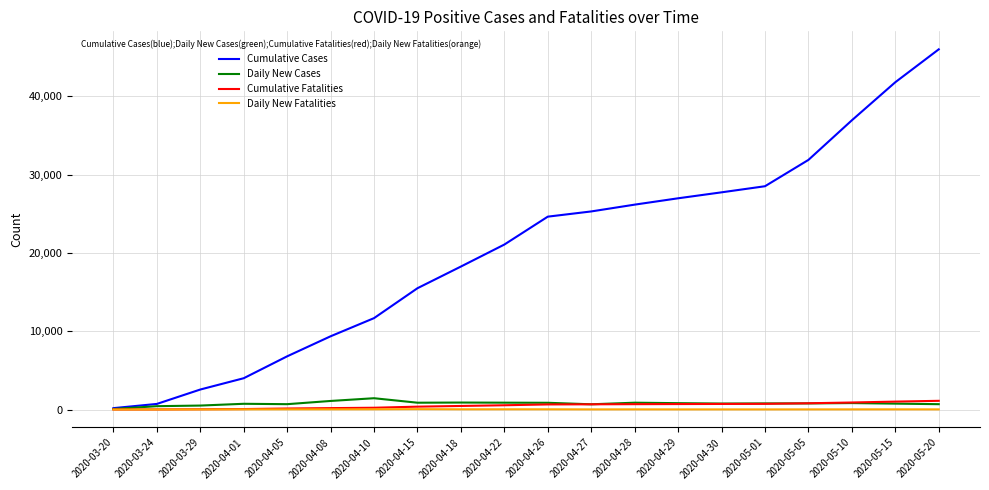

What are all the series names shown in the legend?

Cumulative Cases, Daily New Cases, Cumulative Fatalities, Daily New Fatalities